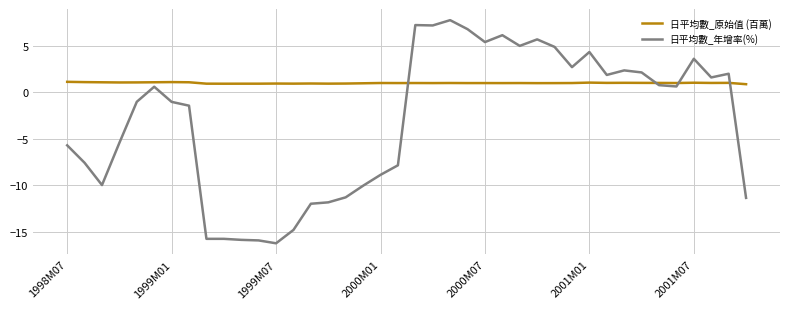

Rank the series by their average value, from lowest to highest.

日平均數_年增率(%), 日平均數_原始值 (百萬)